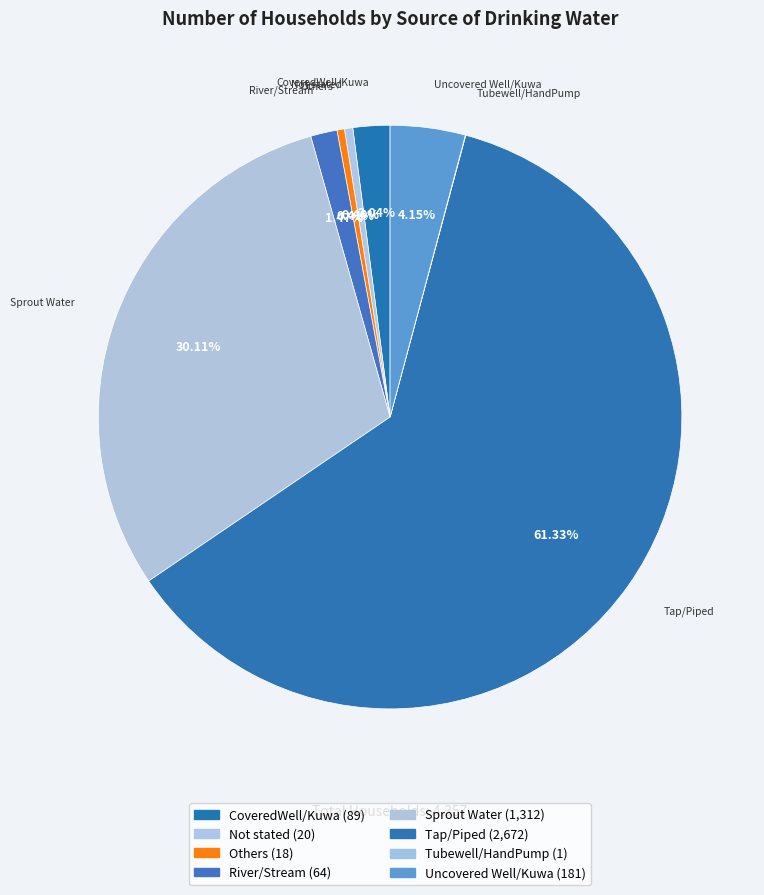

Does any single category account for the majority?

Yes